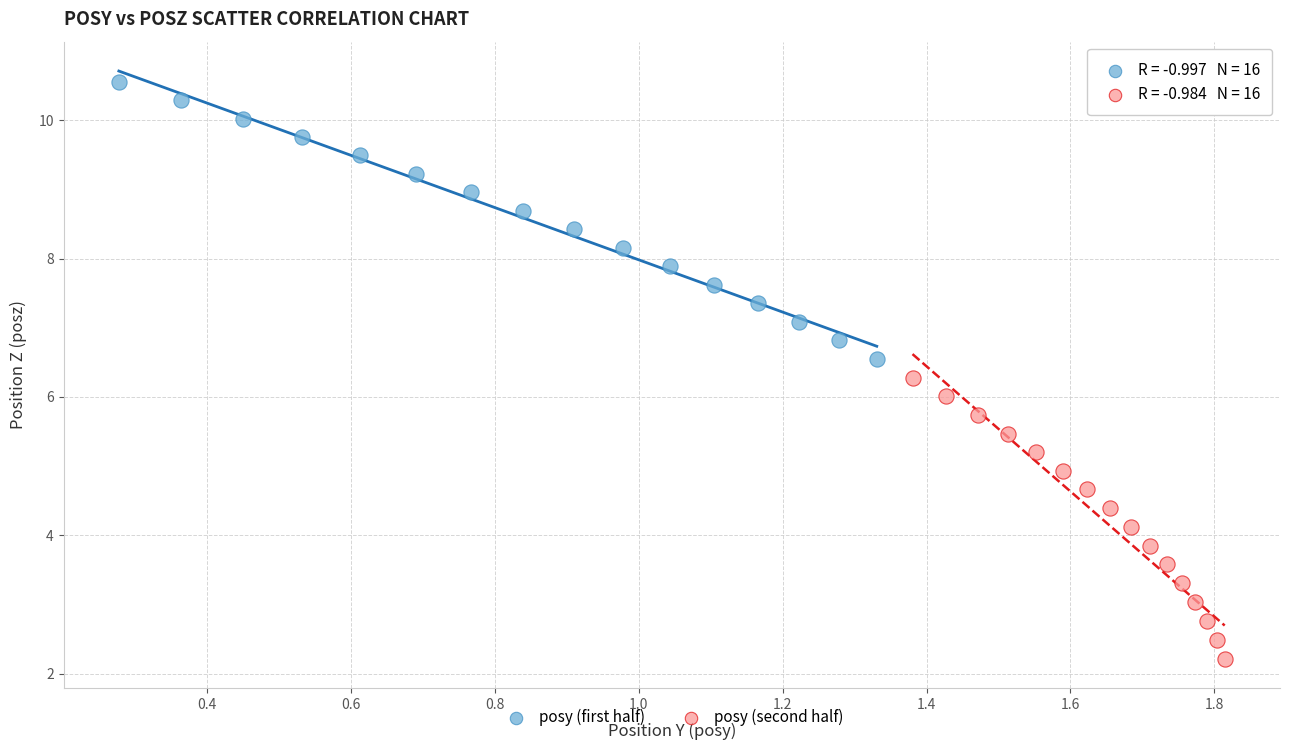

Which series contains the lowest Y value?

posy (second half)